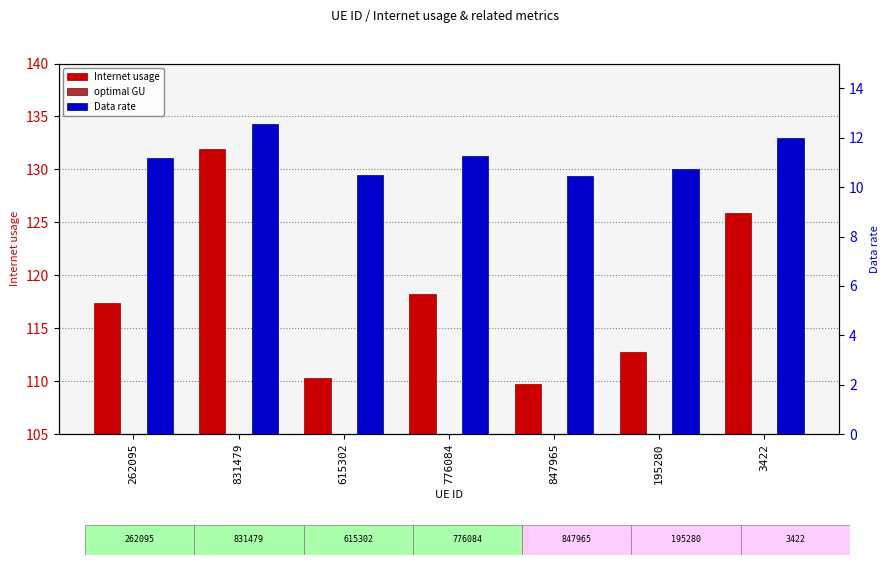

Which category has the lowest value in the optimal GU series?

847965